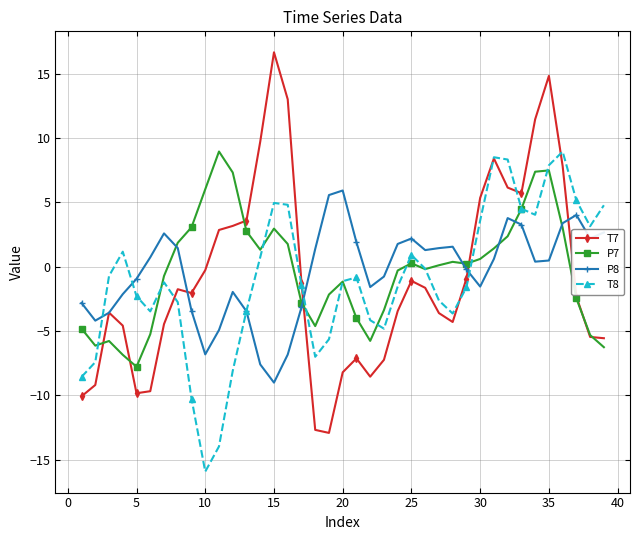

True or false: P8 and P7 cross at least once.

True